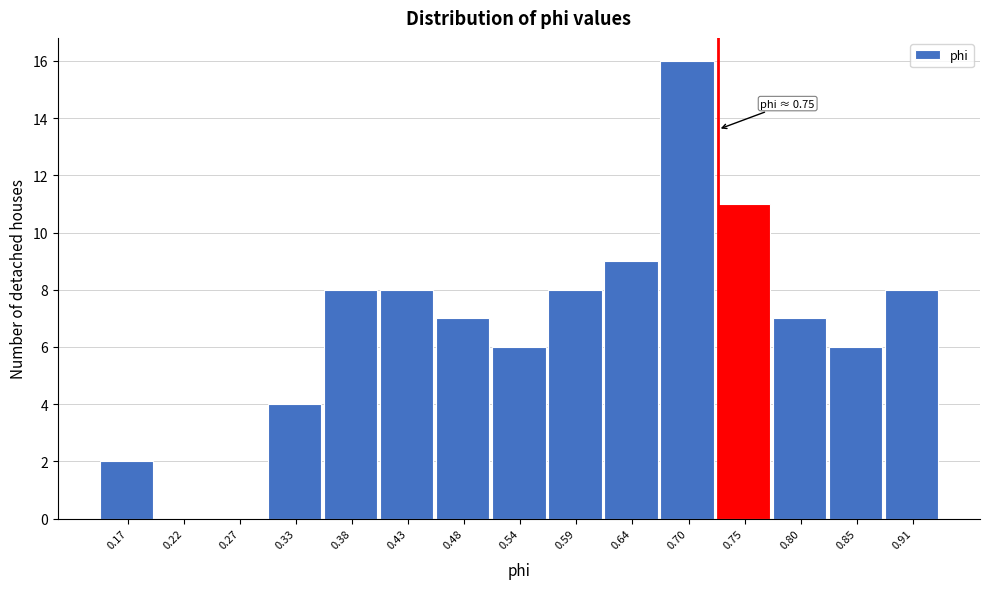

Reading right to left, transcribe all the data shown in this chart.

0.91=8	0.85=6	0.80=7	0.75=11	0.70=16	0.64=9	0.59=8	0.54=6	0.48=7	0.43=8	0.38=8	0.33=4	0.27=0	0.22=0	0.17=2